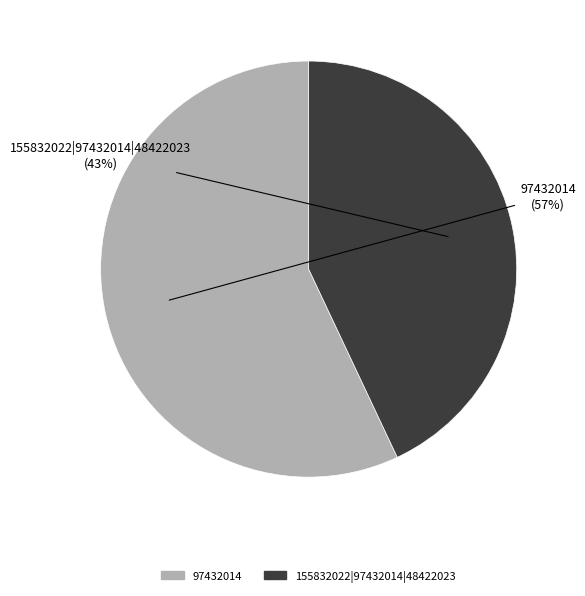

Which category has the biggest portion of the pie?

97432014